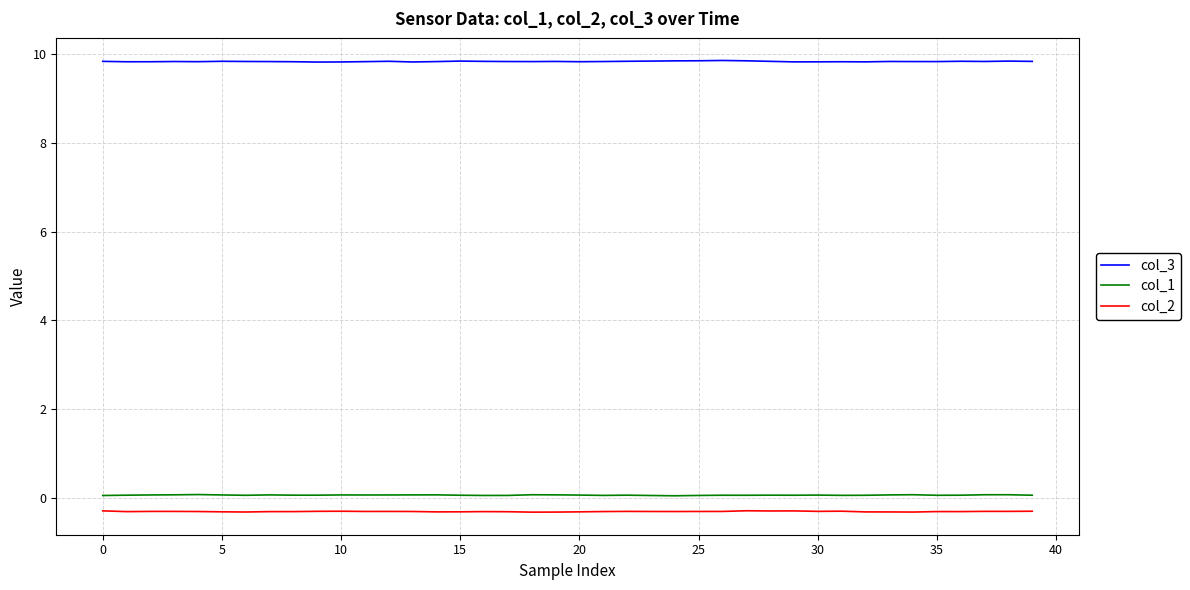

True or false: col_2 and col_3 intersect in this chart.

False